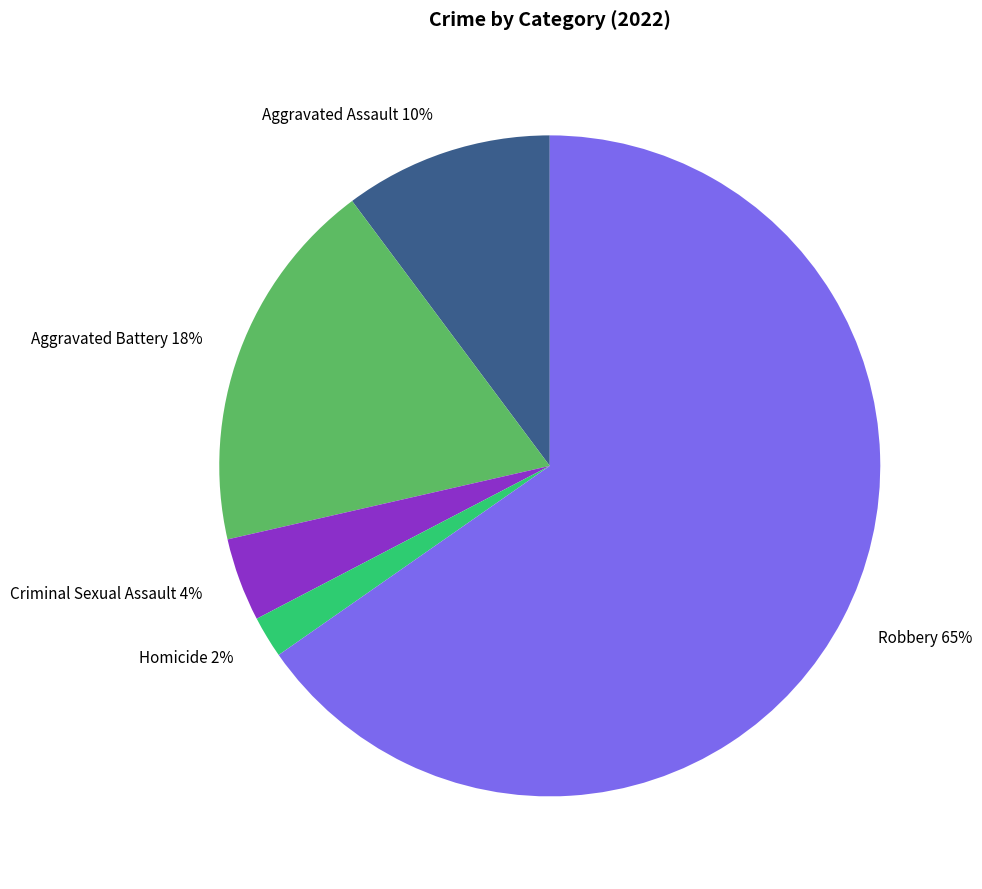

Between Homicide and Aggravated Battery, which is larger?

Aggravated Battery